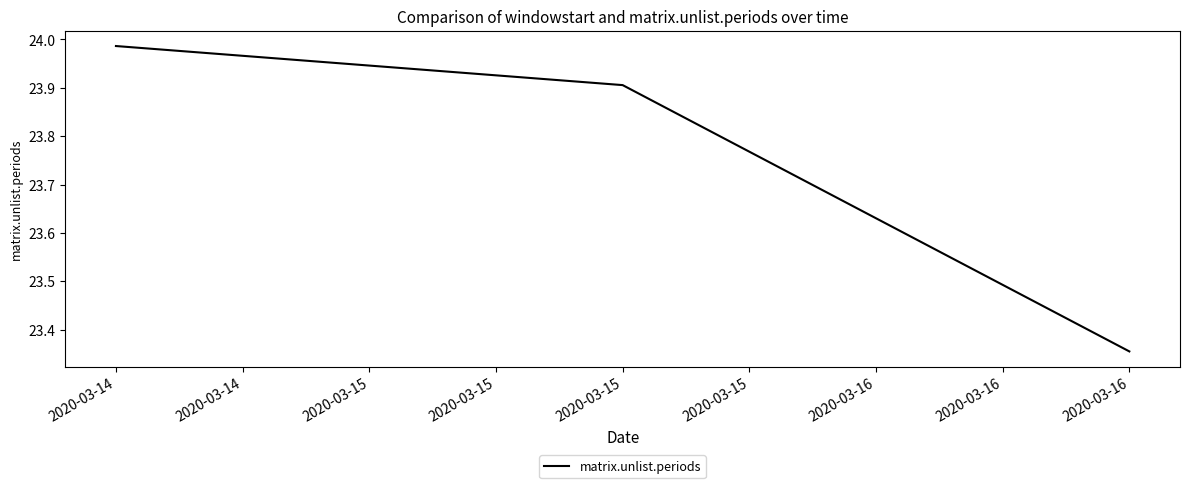

What is the ratio of the value at 2020-03-16 to the value at 2020-03-15?

1.0